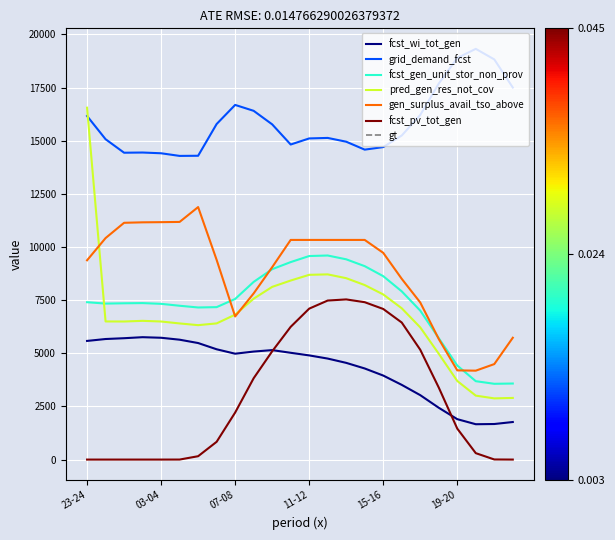

What is the highest value of the fcst_wi_tot_gen series?

5758